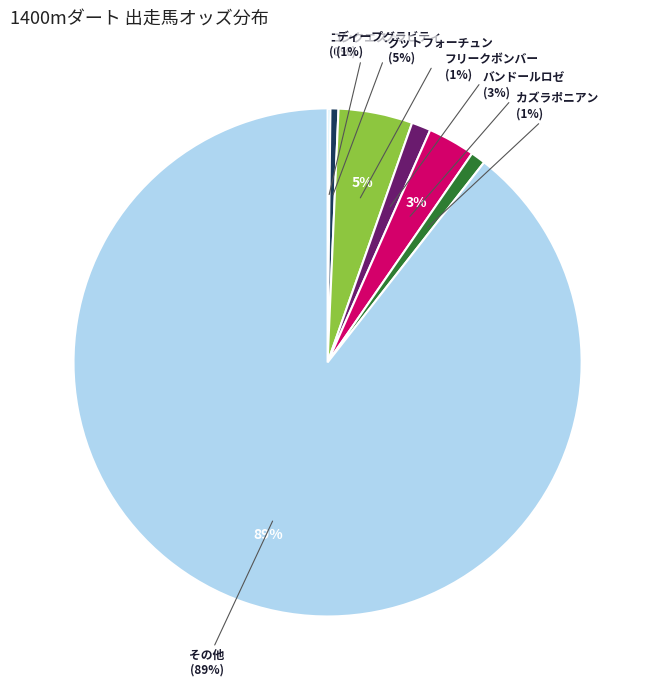

How much of the chart is everything except アポロルタ?

97.5%